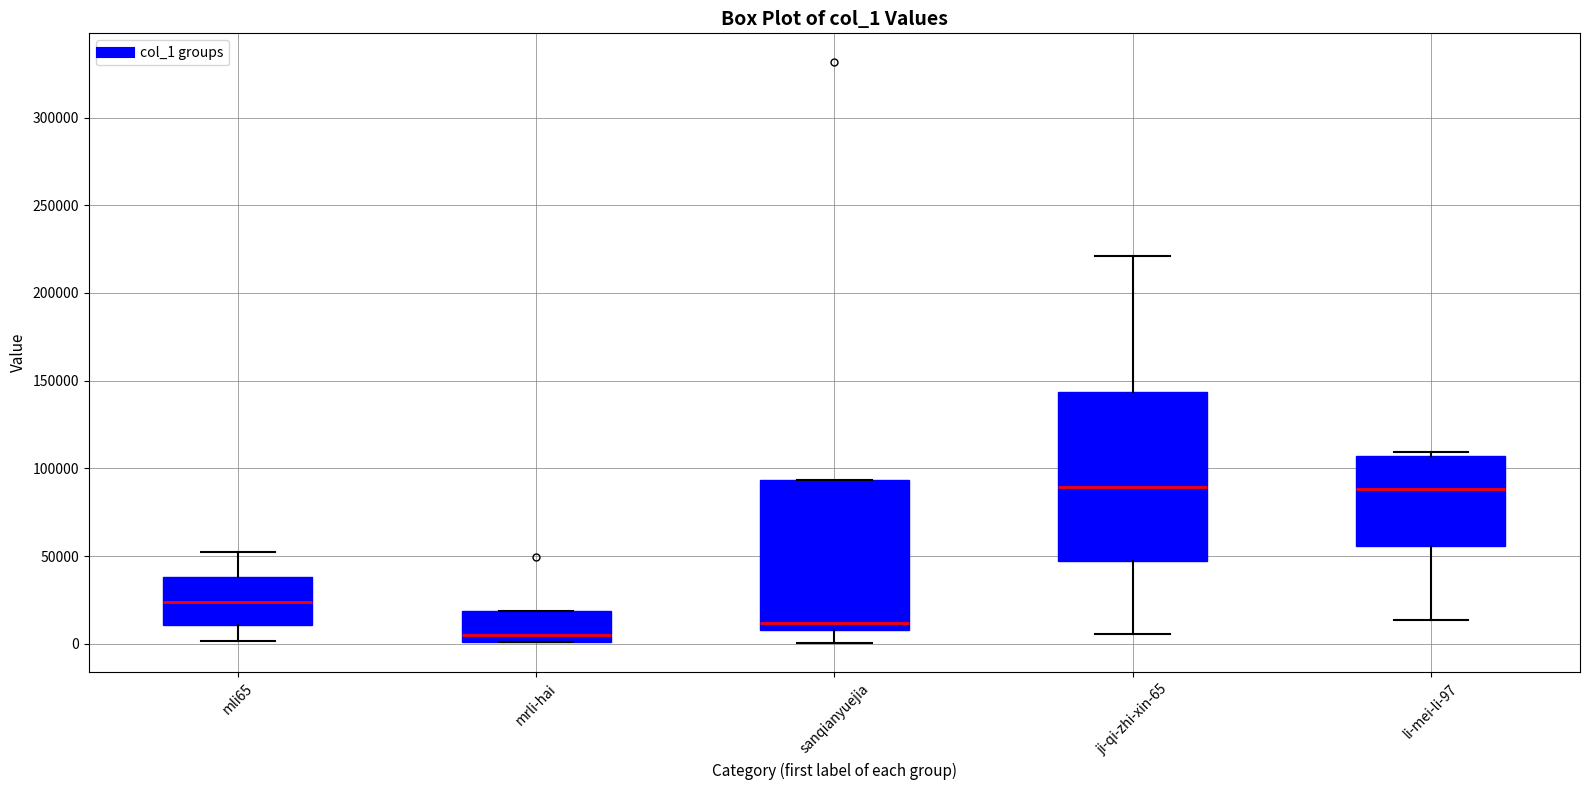

Comparing the boxes themselves (not the whiskers), which one is the tallest?

ji-qi-zhi-xin-65